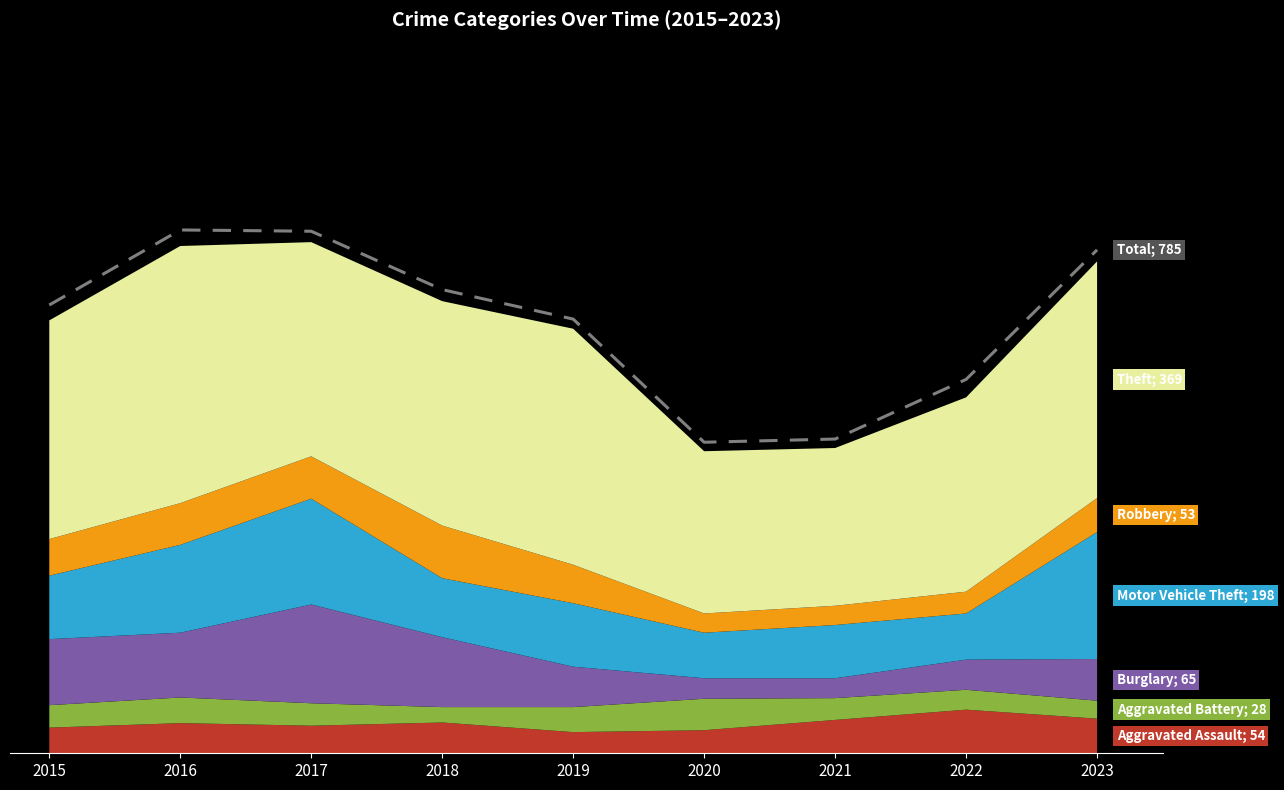

What is the change in value from 2018 to 2020?

-238